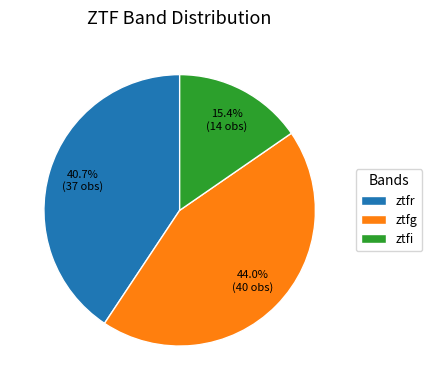

Is the sum of ztfi and ztfg greater than half?

Yes